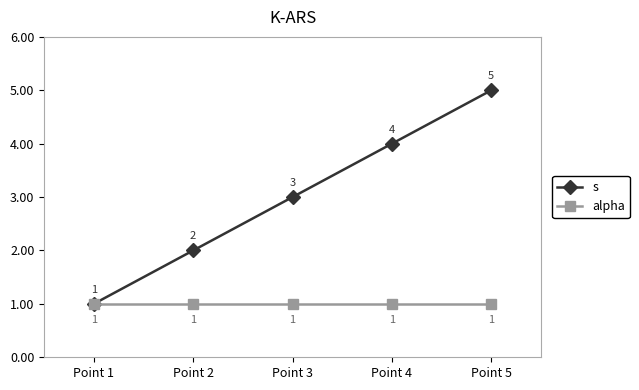

True or false: alpha has more than 0 points higher than both neighbors.

False